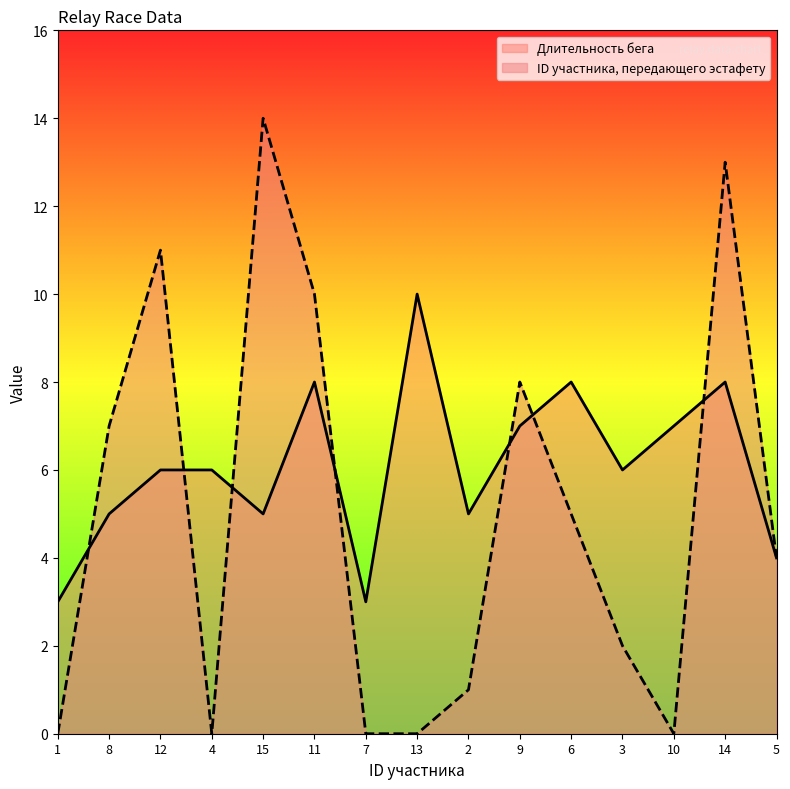

What is the difference between the ID участника, передающего эстафету values at 15 and 5?

10